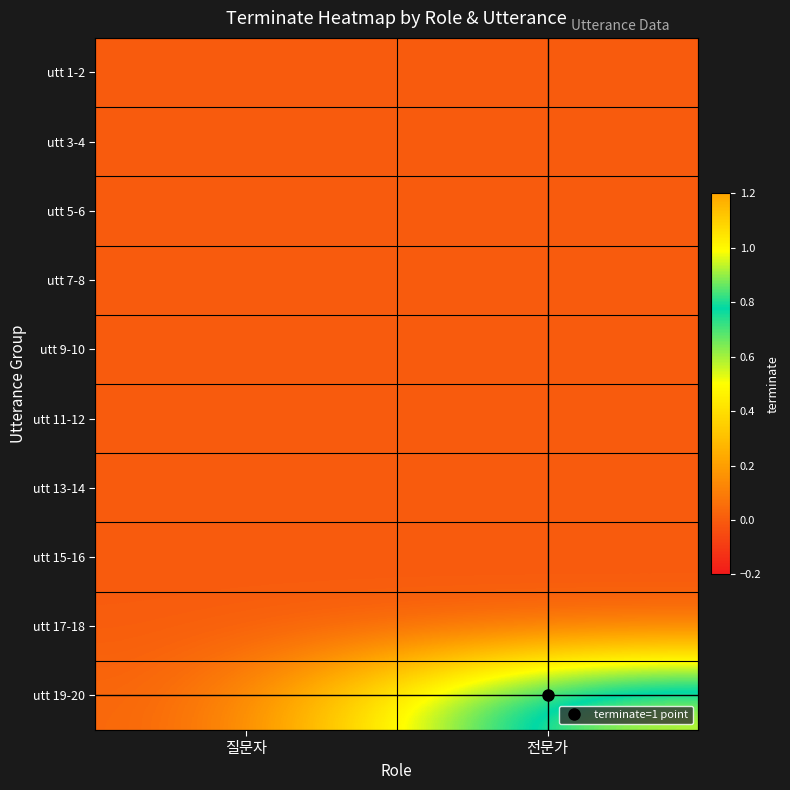

Which category has the highest value across all series?

전문가